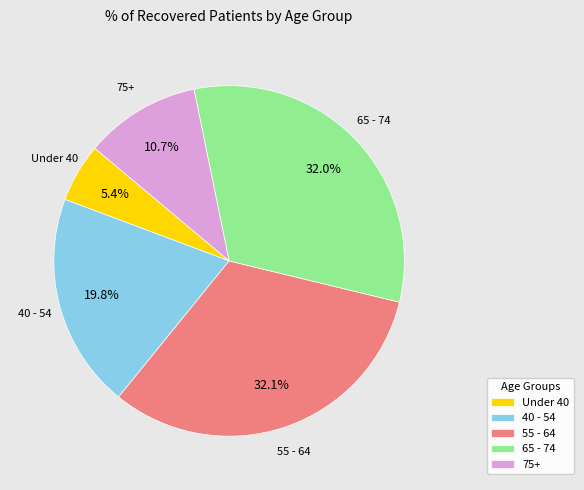

How many slices are in this pie chart?

5